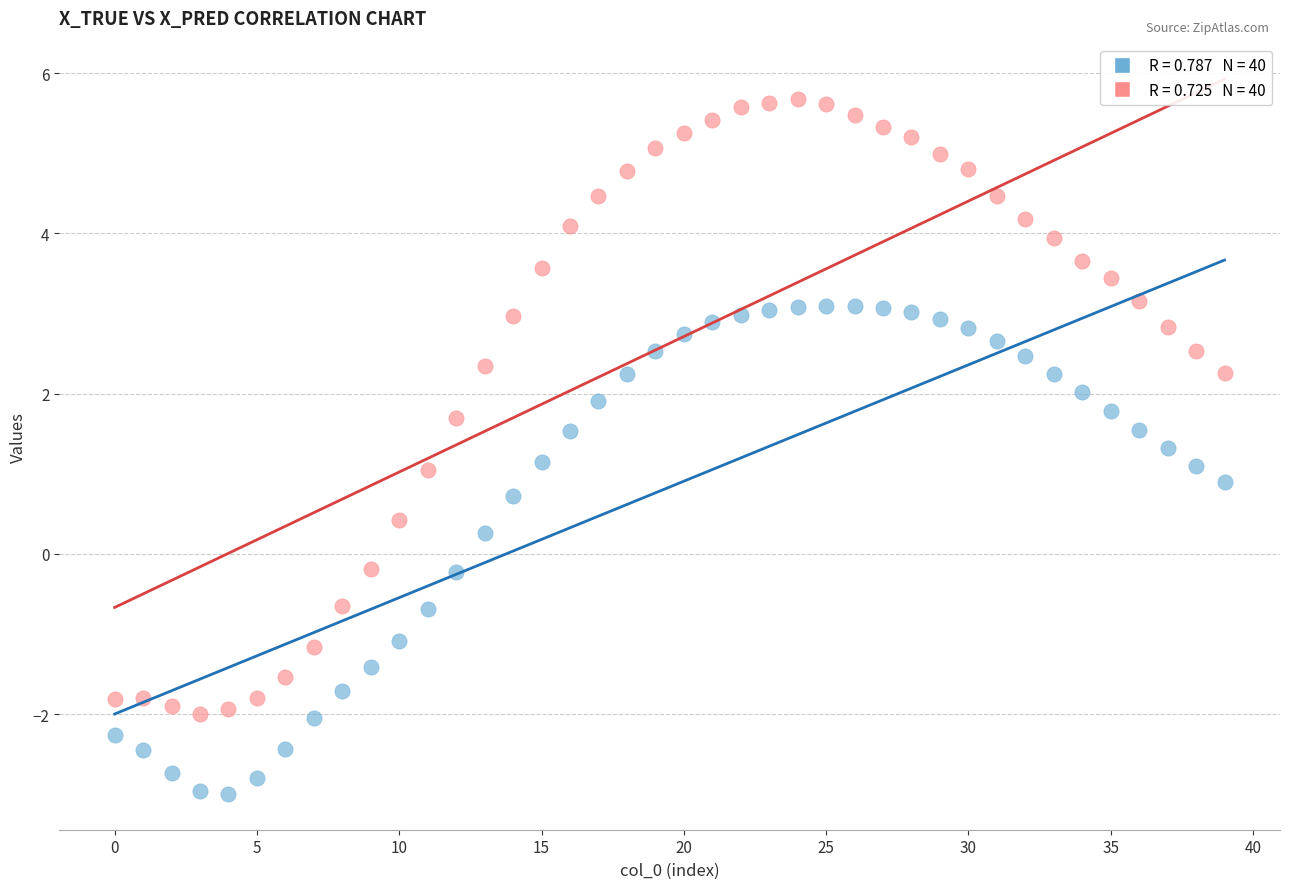

Across all data points, what is the range of Y values (max minus min)?

8.7